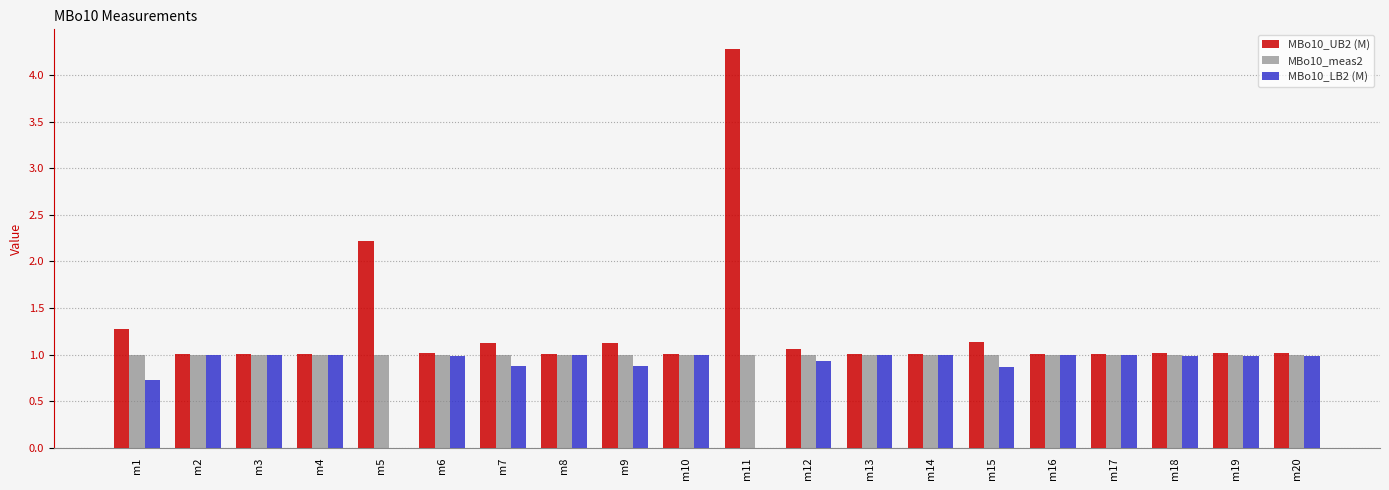

At which category is the sum across all series the highest?

m11